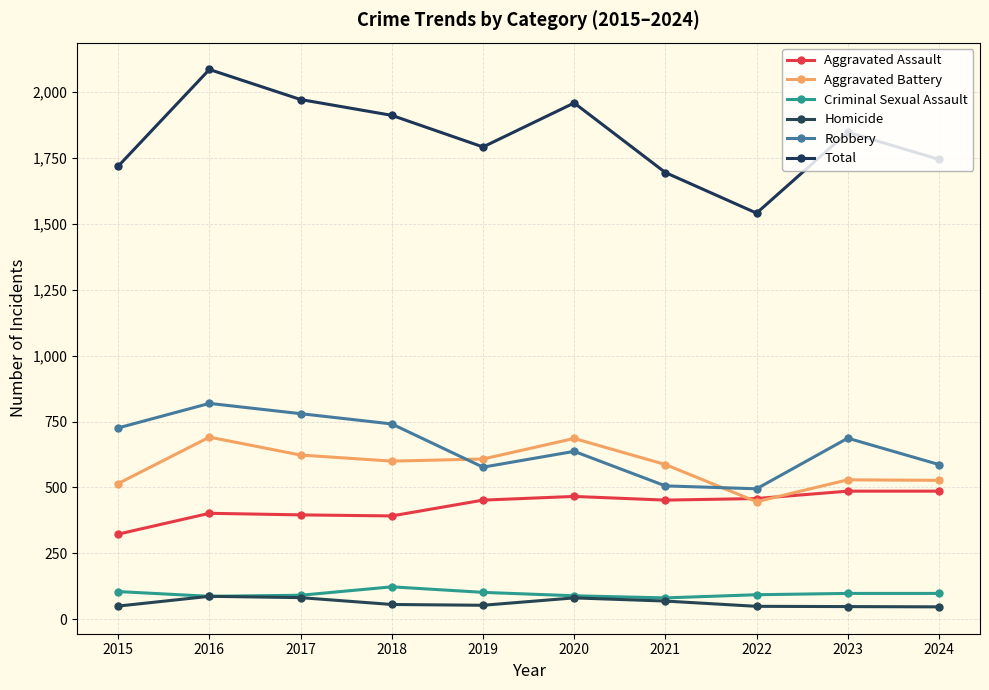

Count the number of data series in this chart.

6